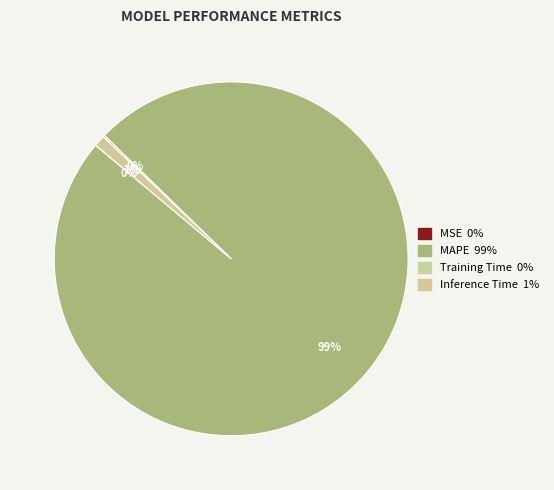

How many slices are in this pie chart?

4